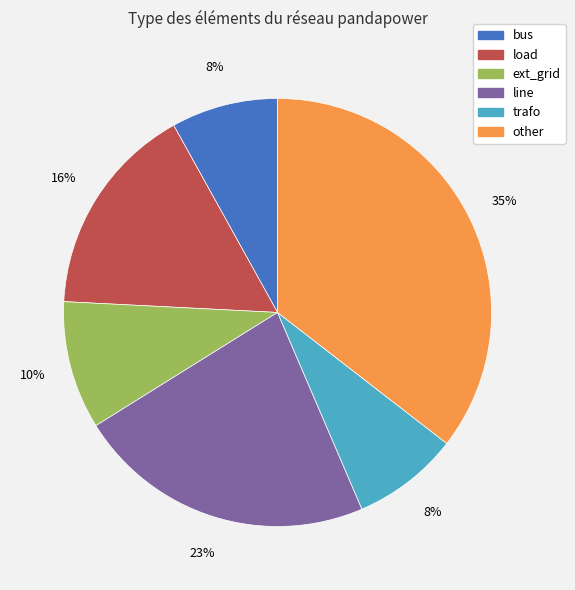

Is there any slice that represents more than half of the pie?

No